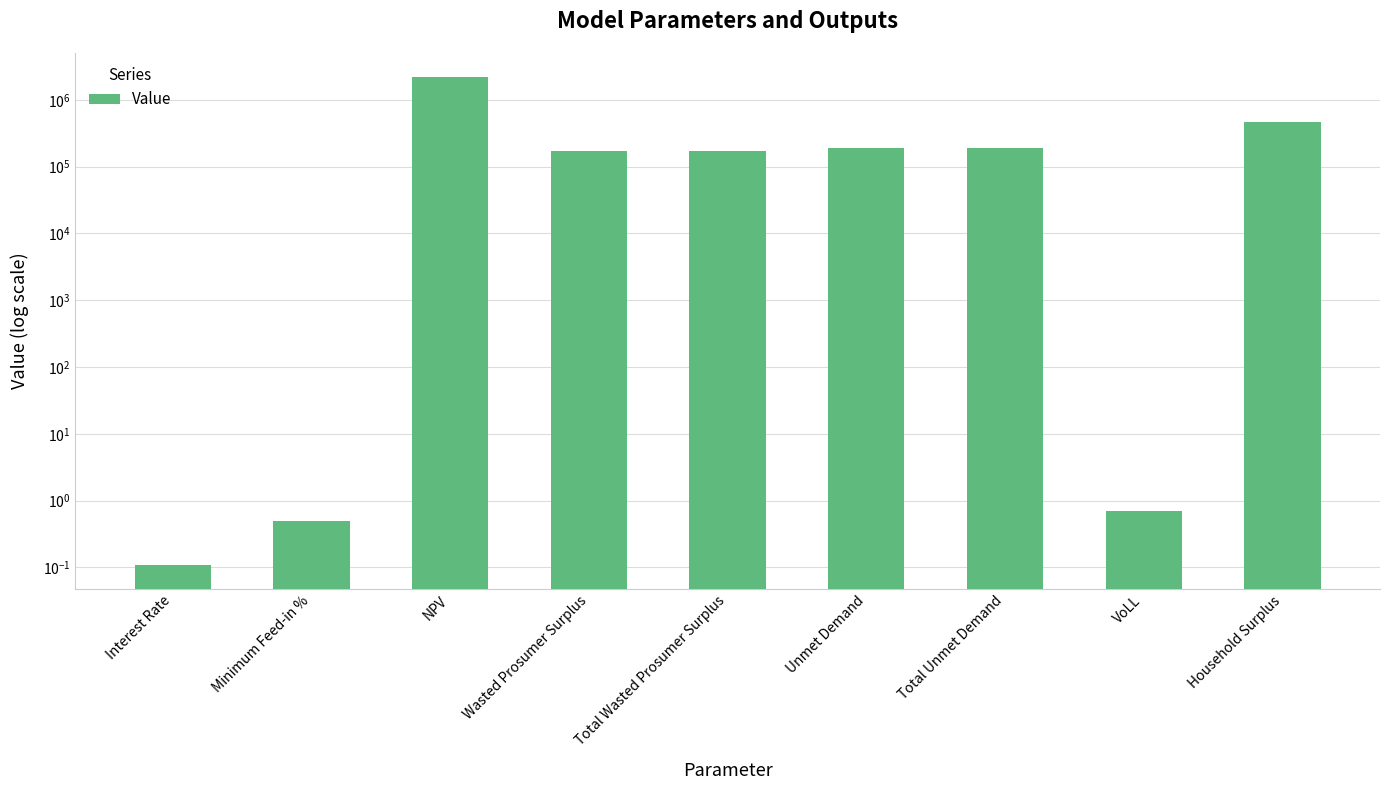

Reading right to left, extract all data points from this chart.

462158.1	0.7	188256.8	188256.8	173398.7	173398.7	2171194.4	0.5	0.1